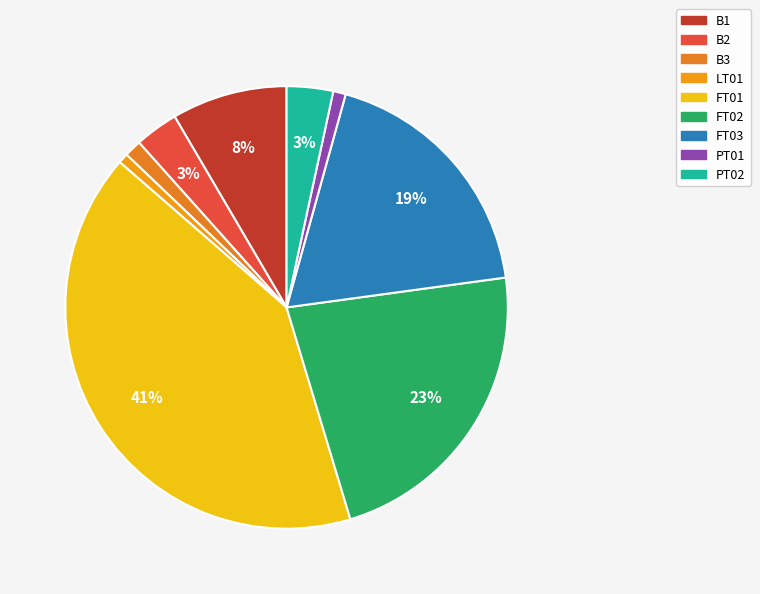

Rank the categories by value from highest to lowest.

FT01, FT02, FT03, B1, PT02, B2, B3, PT01, LT01